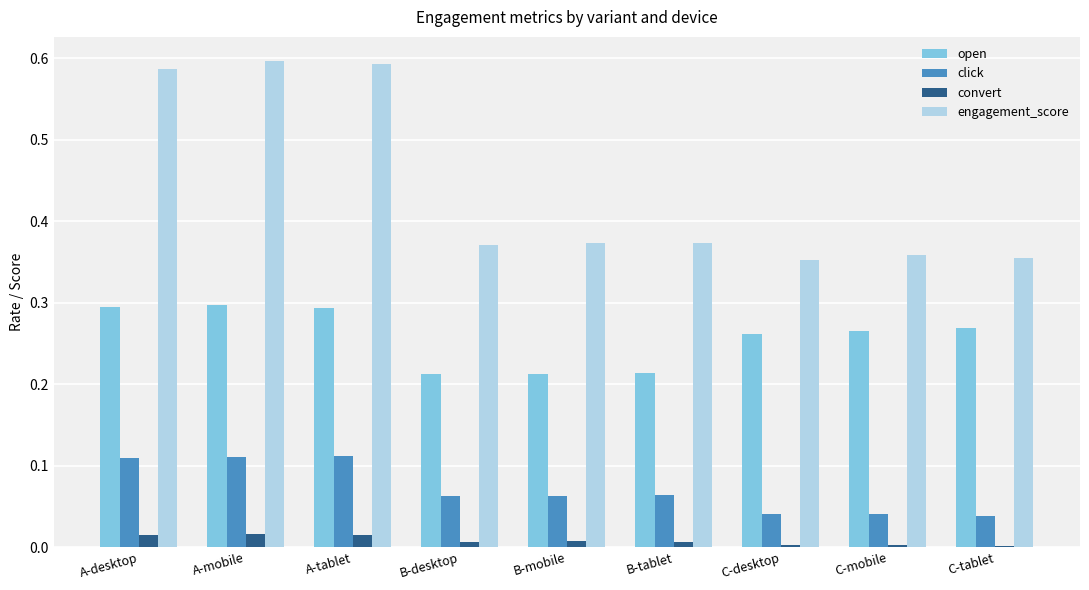

True or false: convert has a value of 0.0 at A-tablet.

True